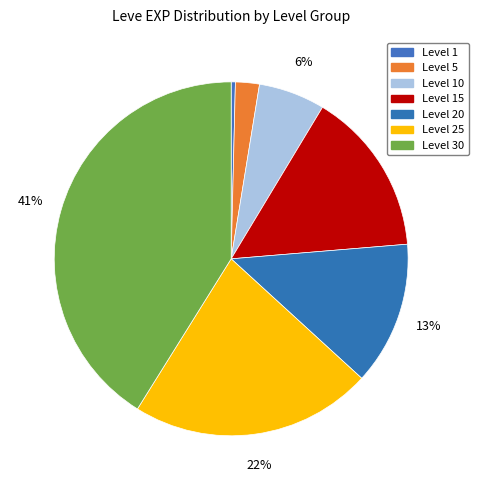

Rank the categories by value from highest to lowest.

Level 30, Level 25, Level 15, Level 20, Level 10, Level 5, Level 1